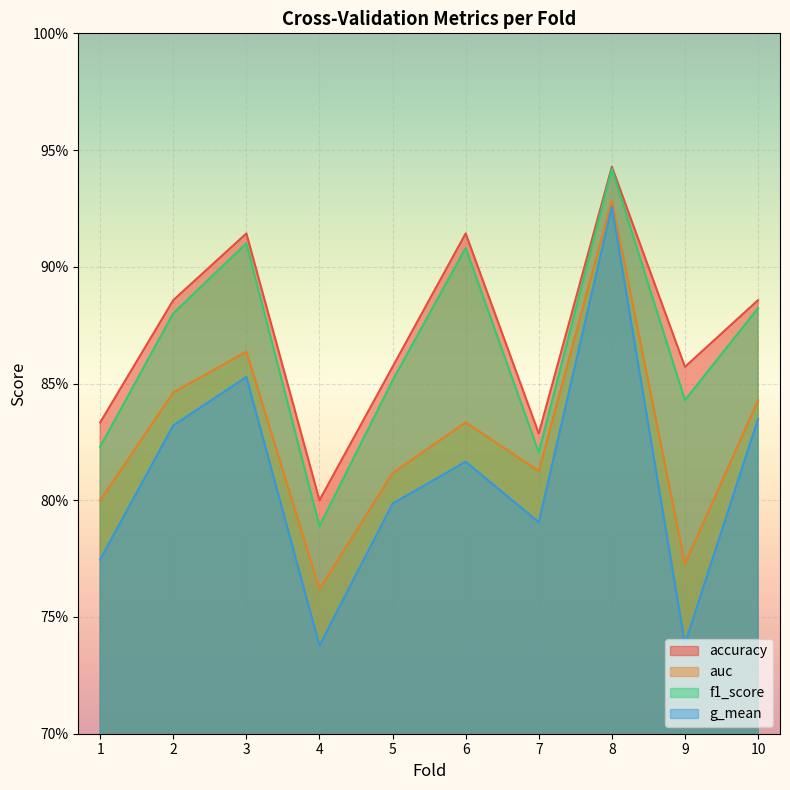

List the labels in order of accuracy value, largest first.

8, 3, 6, 2, 10, 5, 9, 1, 7, 4